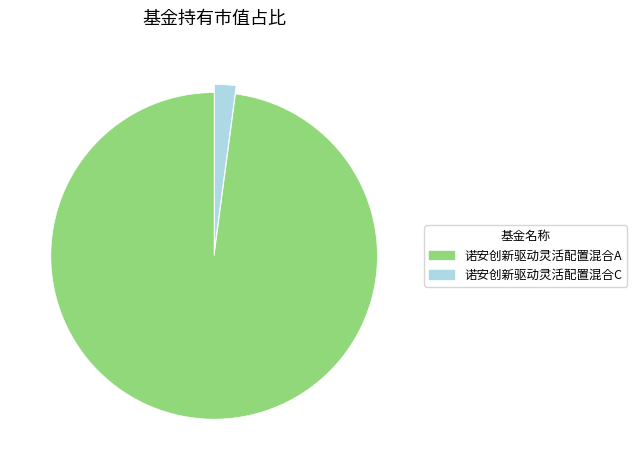

Is there a majority slice in this chart?

Yes